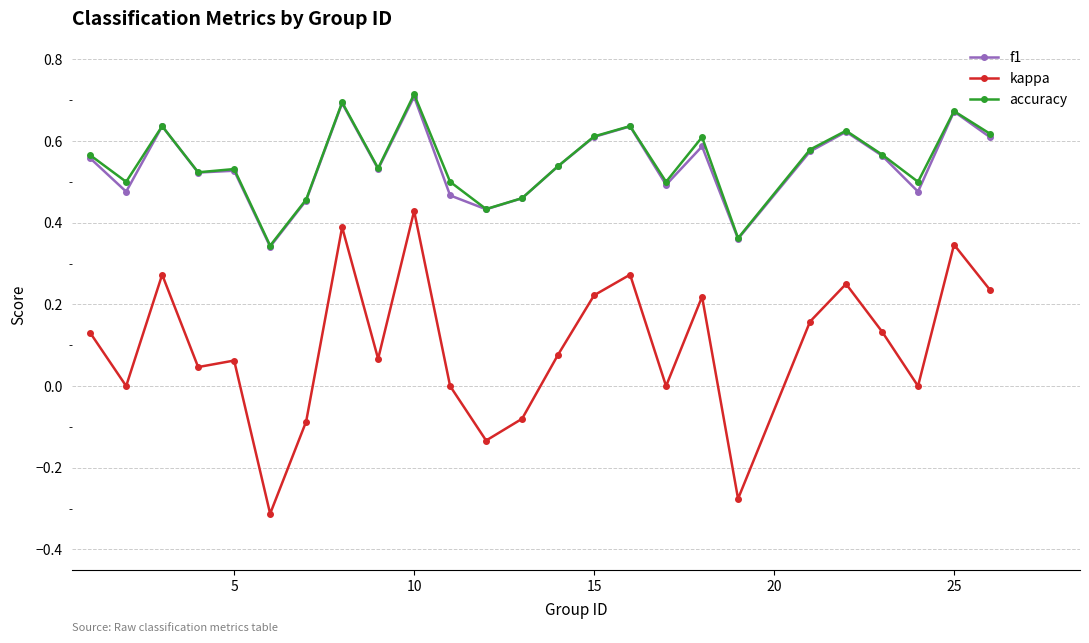

Which series has the widest spread of values?

kappa